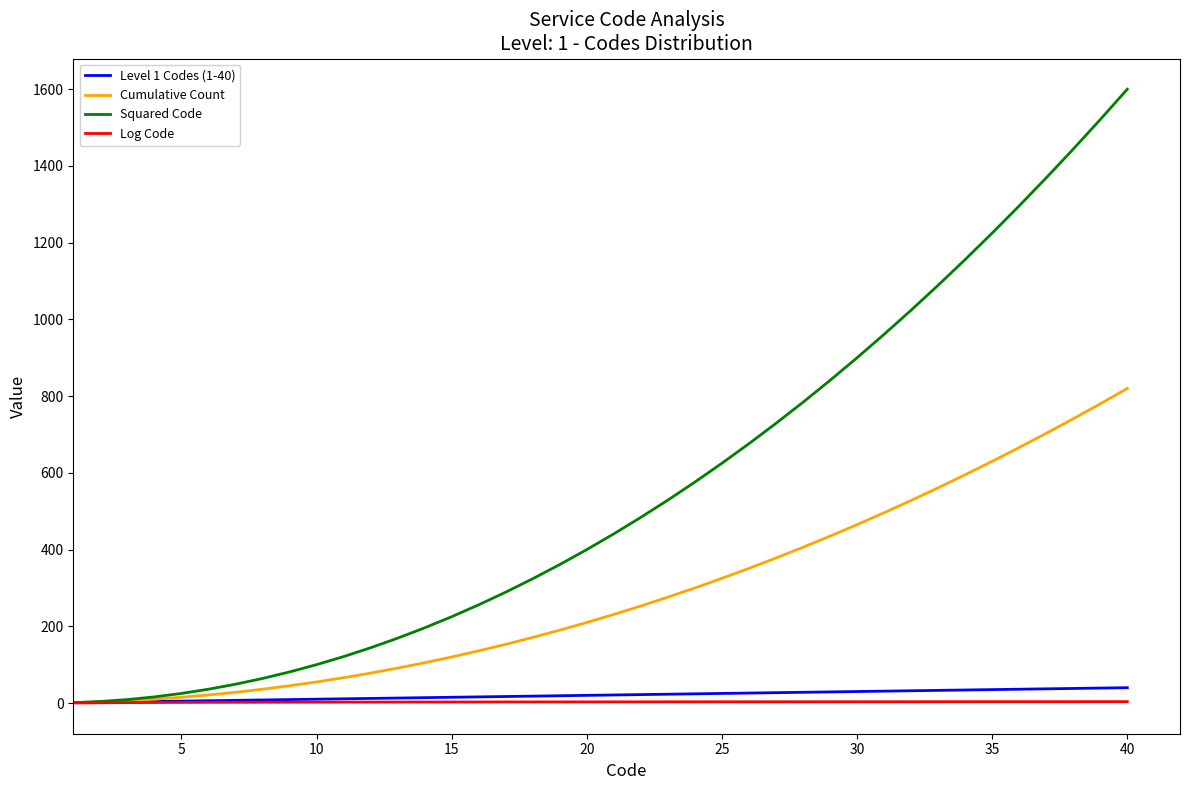

What is the difference between the second highest and minimum values in the Log Code series?

3.7